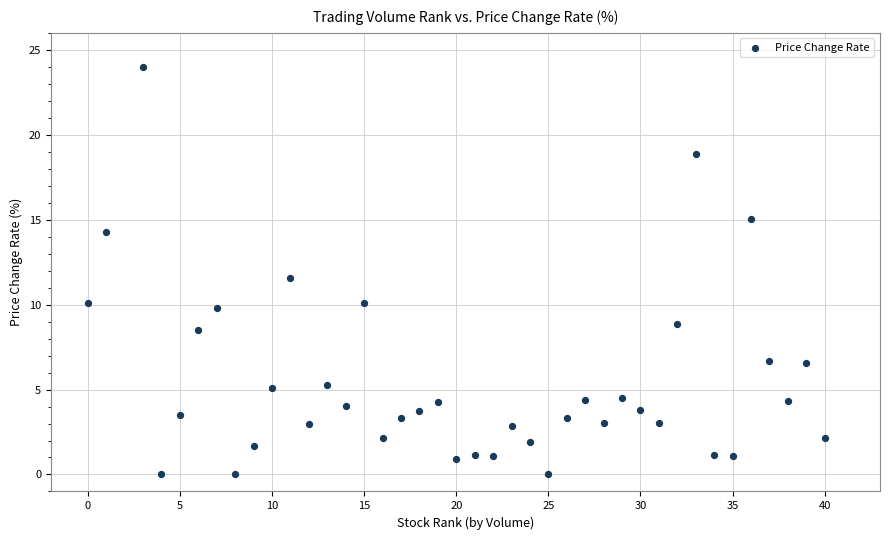

What is the range of X values (max minus min)?

40.0